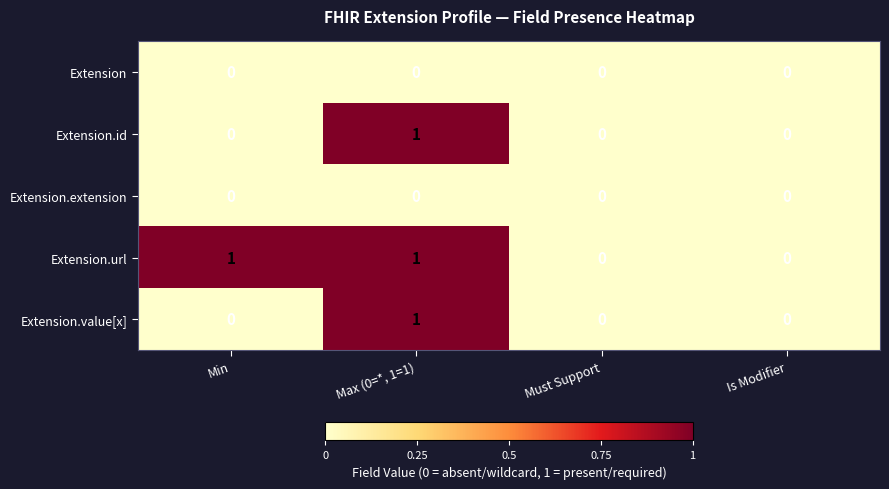

How many Extension.value[x] values are between 0 and 1?

4